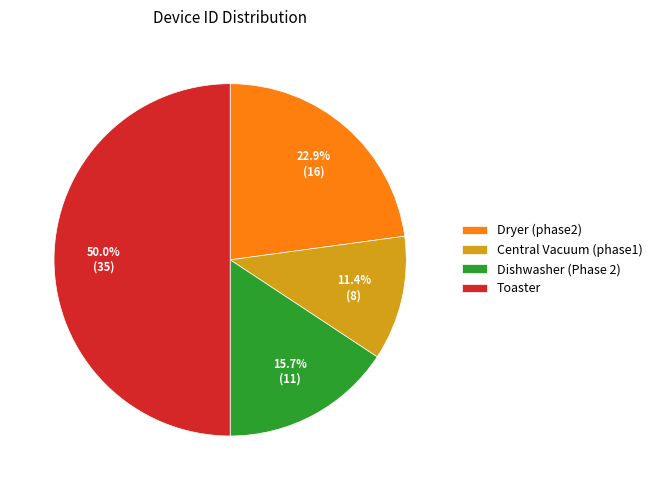

Is Central Vacuum (phase1) the majority of the pie?

No